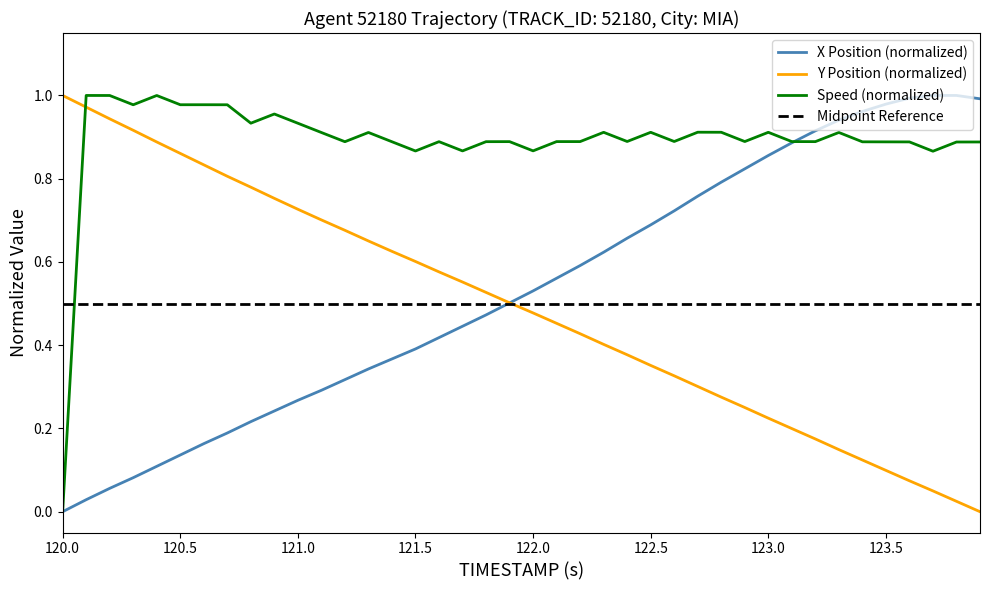

At which label does Y Position (normalized) reach its peak?

120.0